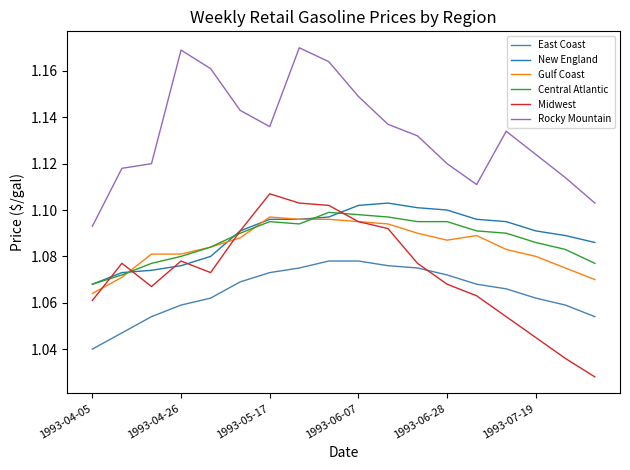

At how many categories does at least one series exceed 1?

18